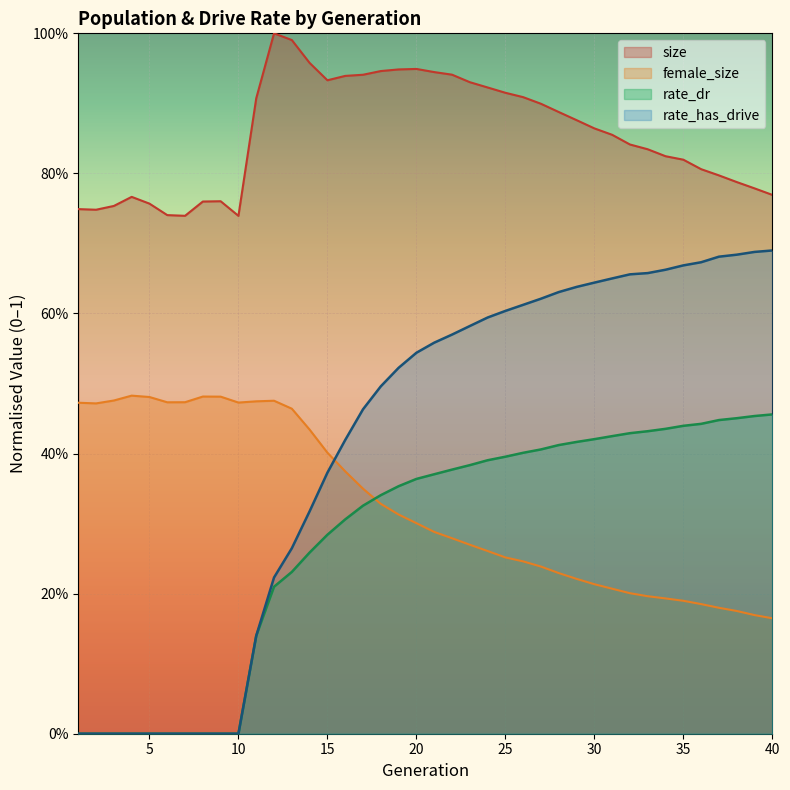

Which series has the widest spread of values?

rate_has_drive